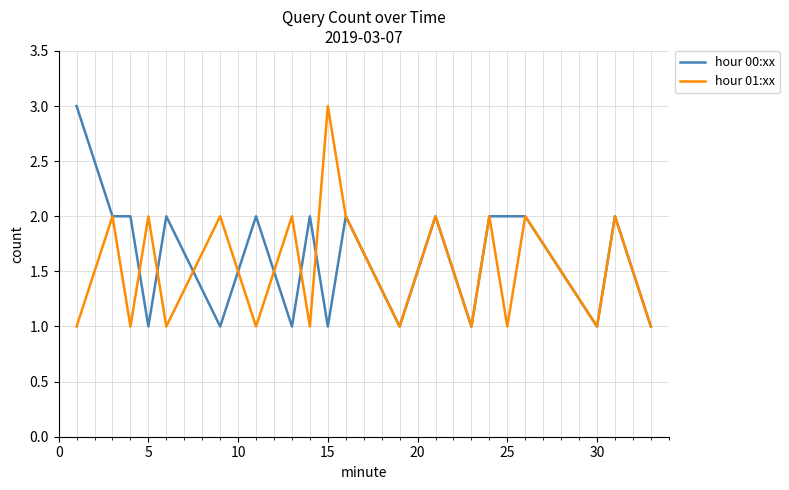

What is the maximum value shown in the chart?

3